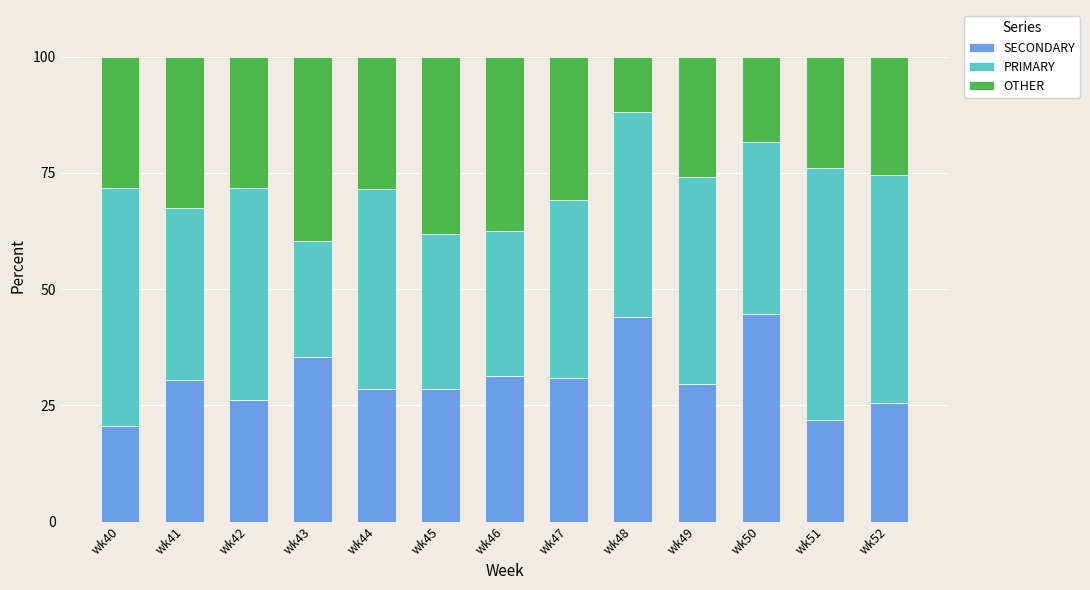

What is the average value of the SECONDARY series?

30.6